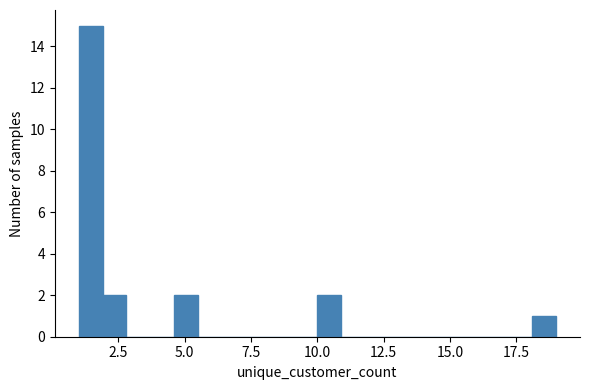

Read against the x-axis, roughly where is the centre of the tallest bar?

1.5